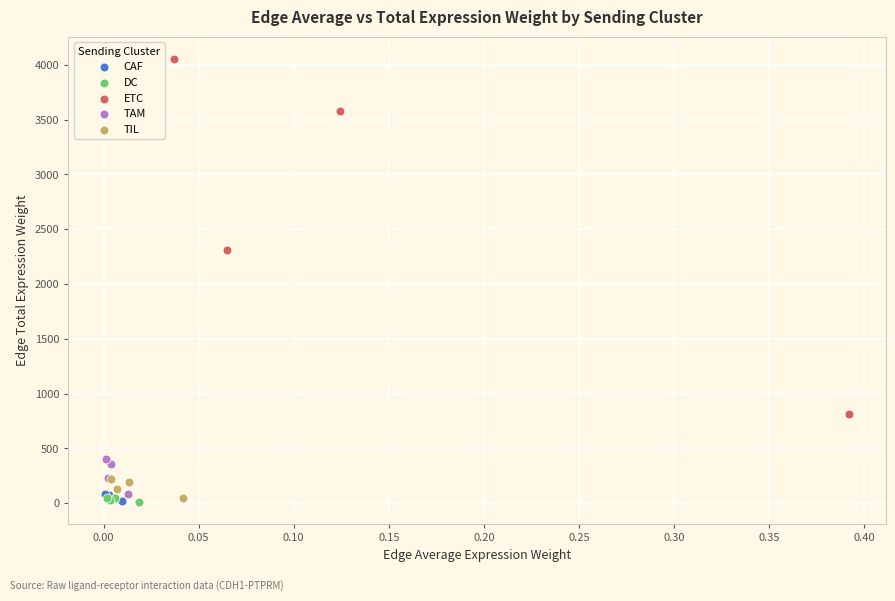

Which series contains the highest Y value?

ETC